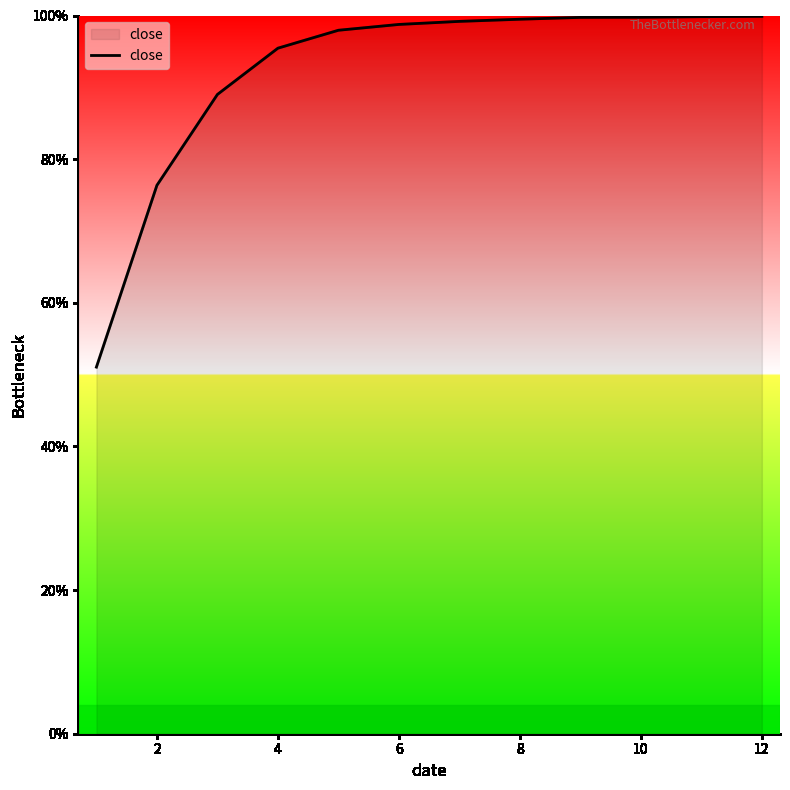

Is this an area chart (filled region under the line)?

Yes